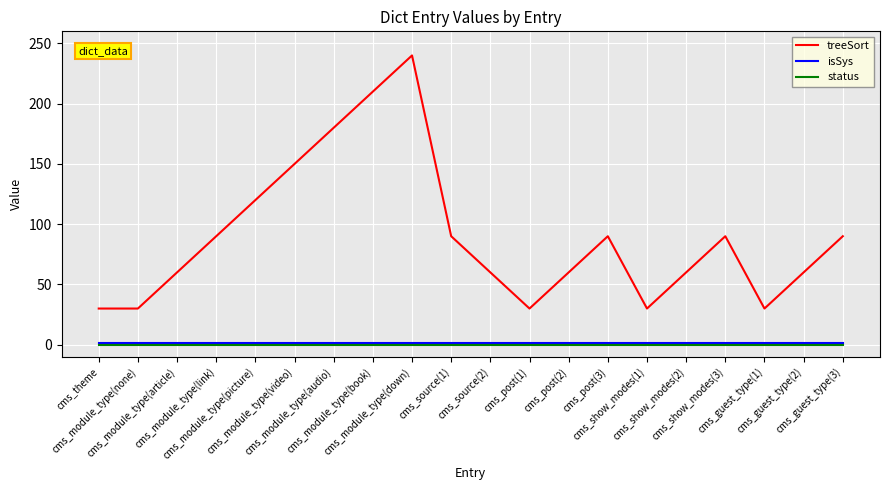

What is the minimum value for treeSort?

30